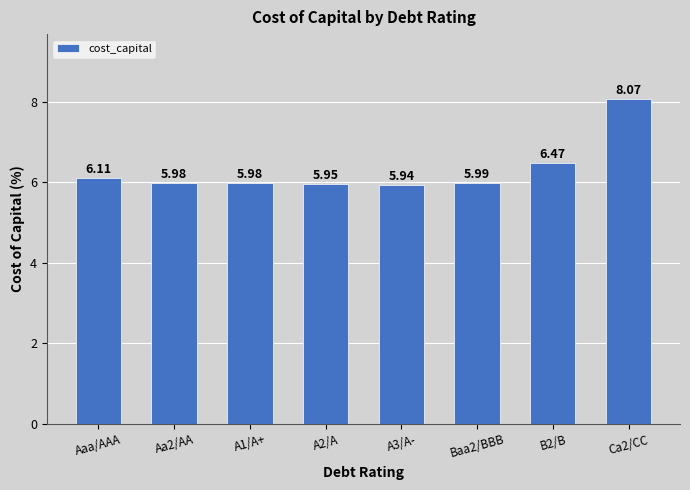

The chart shows a value of 3.0 at Baa2/BBB. True or false?

False